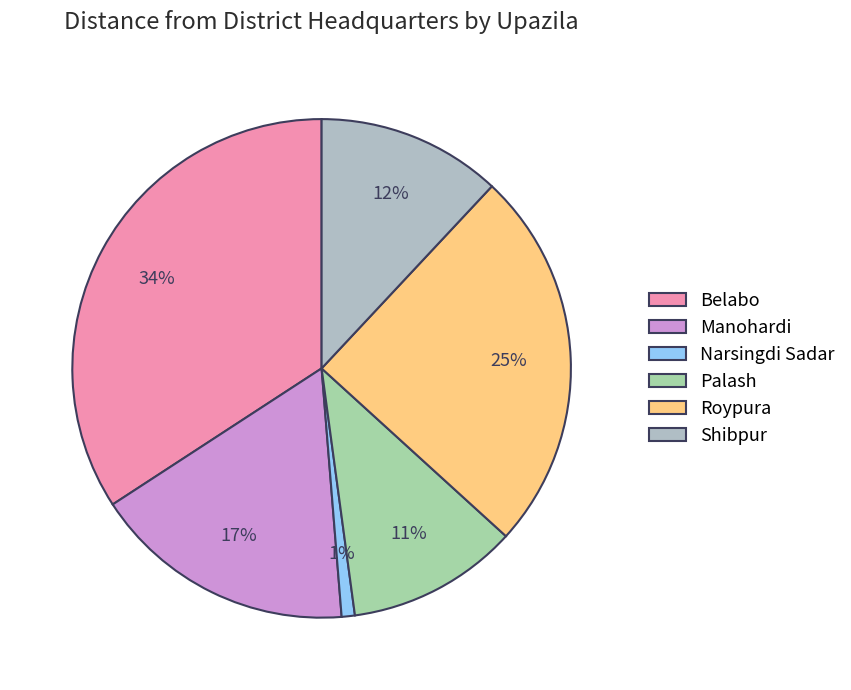

How many segments does this pie chart have?

6